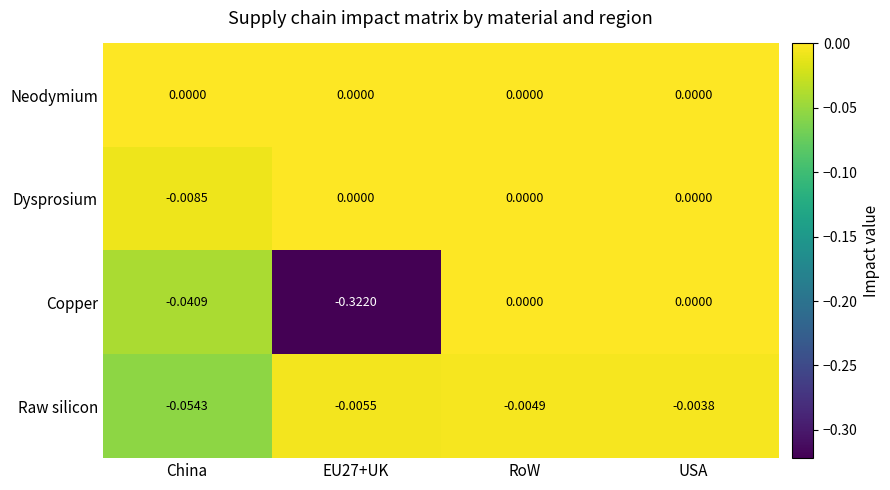

Which category has the lowest value in the Raw silicon series?

China